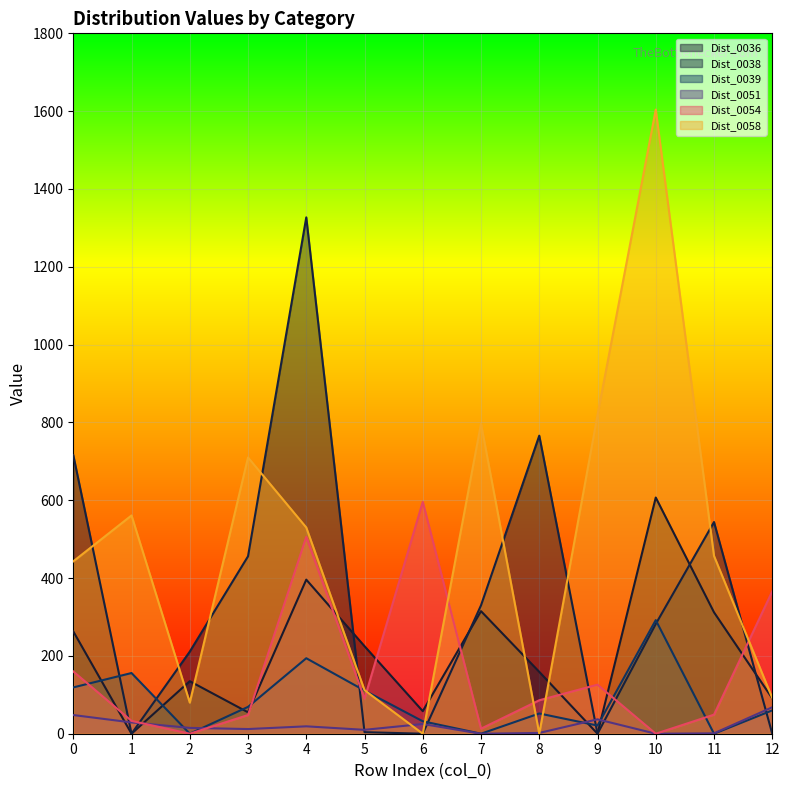

What is the sum of all Dist_0058 values?

6205